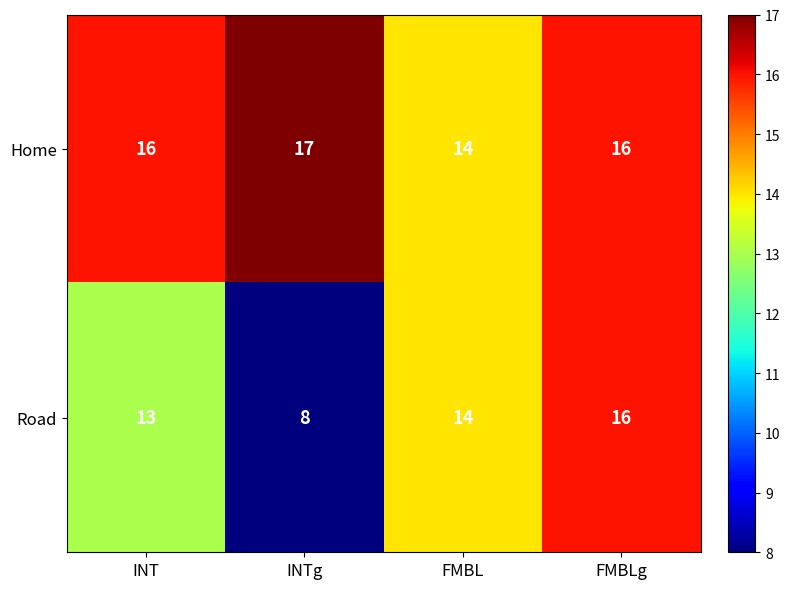

At which category is the sum across all series the highest?

FMBLg